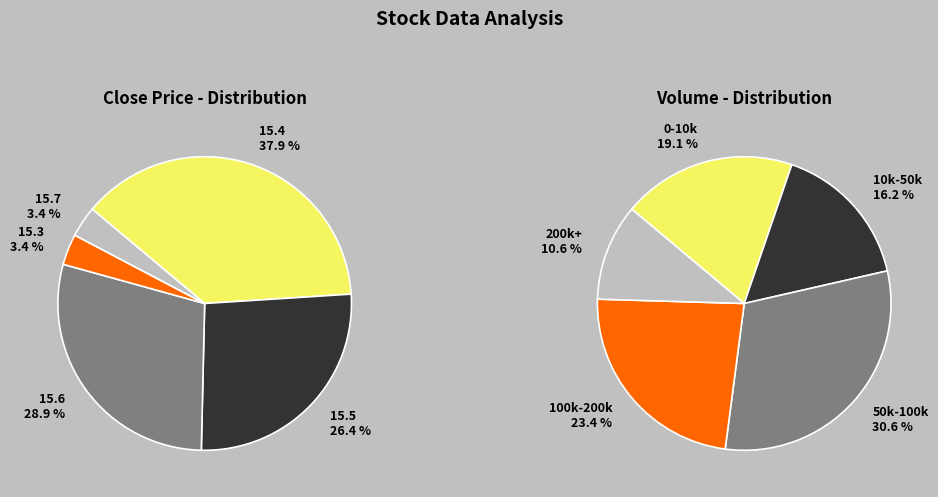

To the nearest percent, what is the average slice percentage?

20%